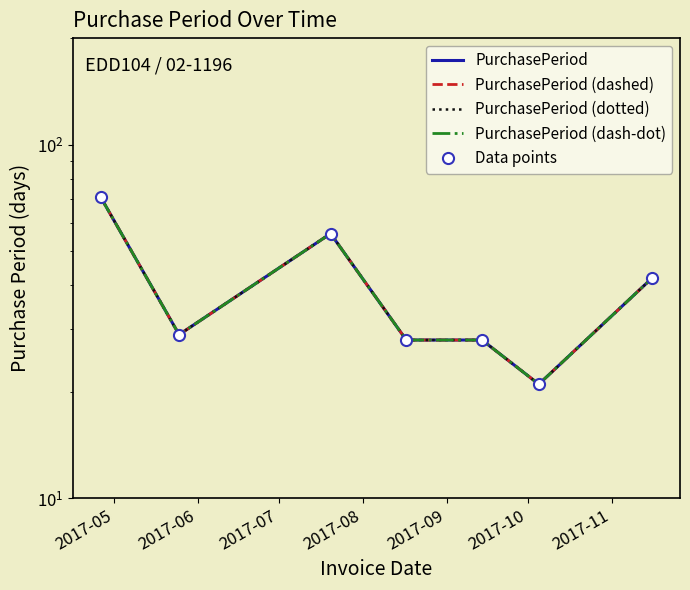

How many lines are shown in the chart?

5